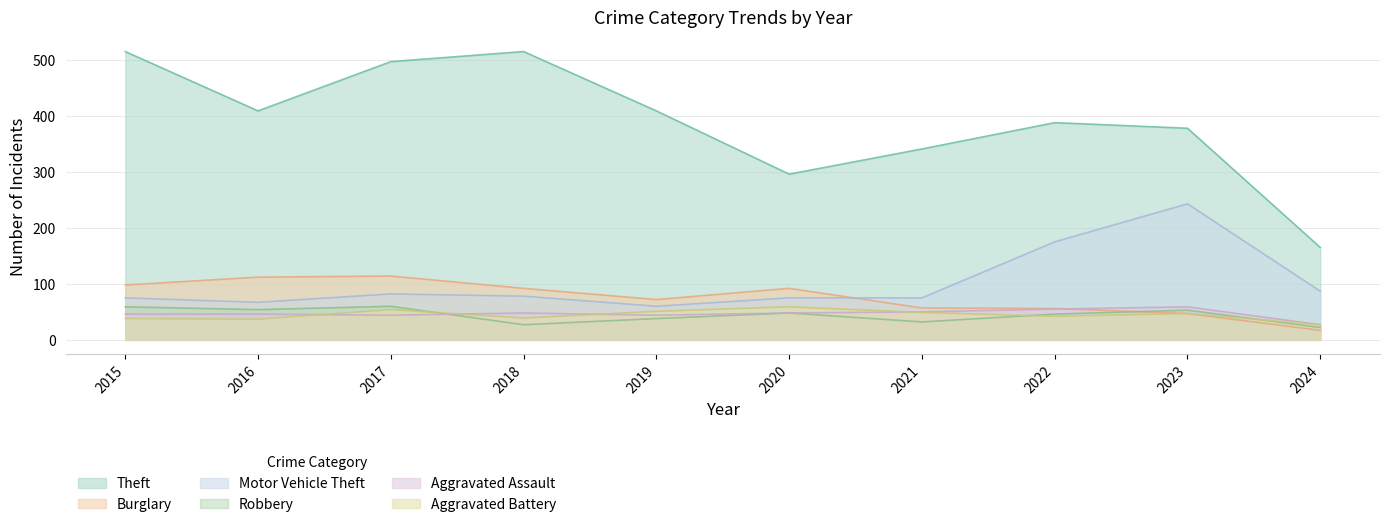

What is the total value across all series at 2021?

604